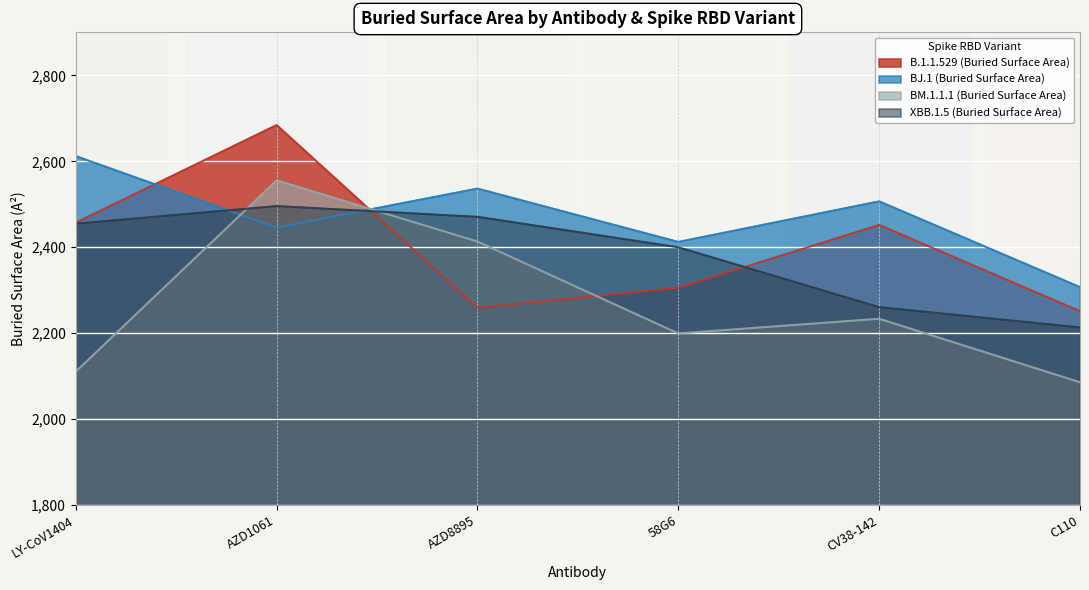

Where is the first local maximum for XBB.1.5 (Buried Surface Area)?

AZD1061